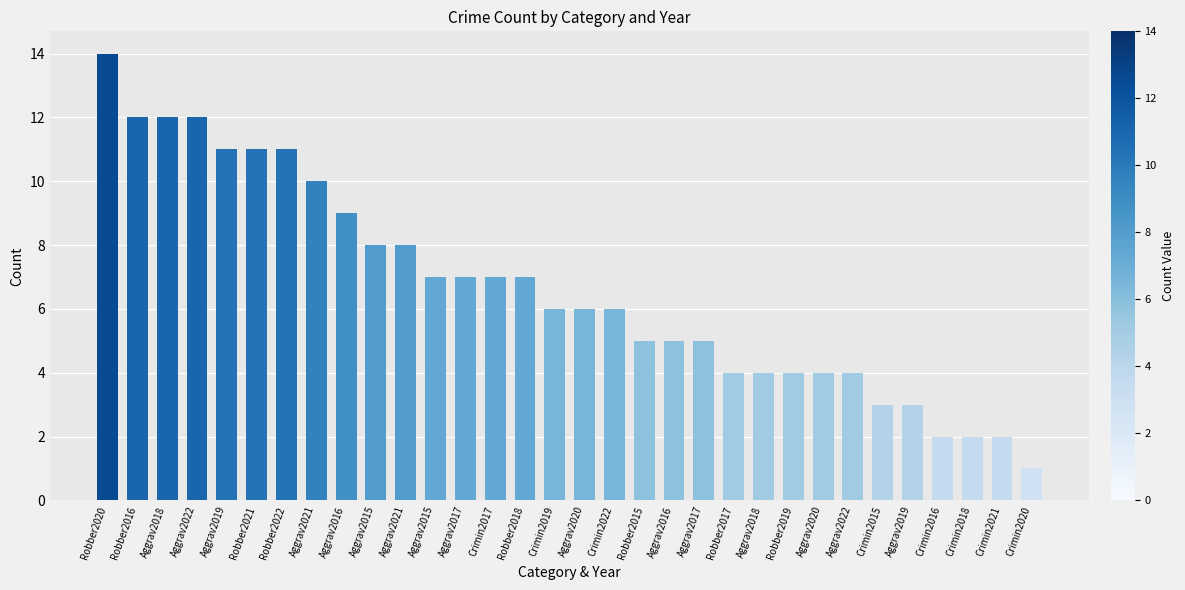

What is the change in value from Crimin2017 to Robber2019?

-3